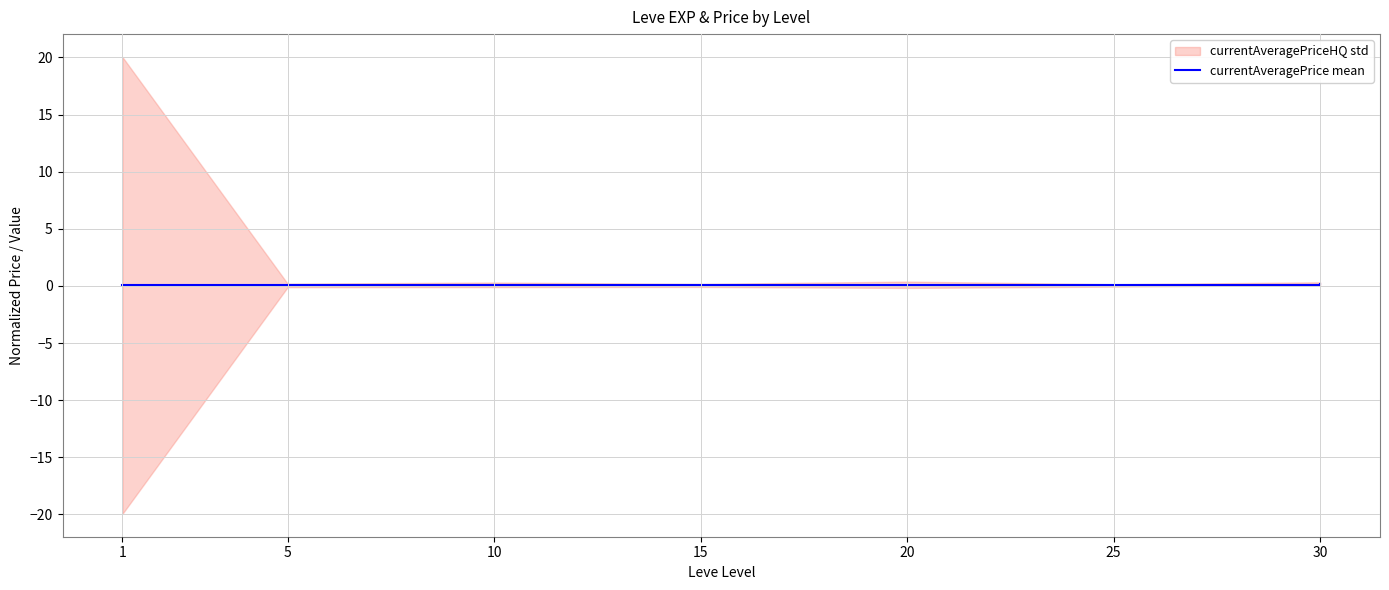

The value at 5 is 0.1. True or false?

False